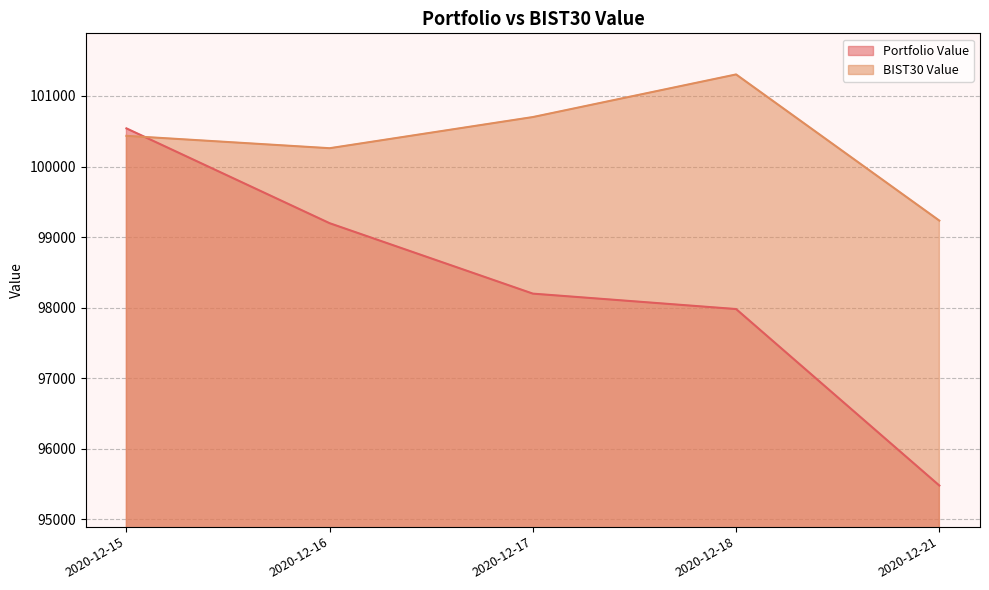

What is the smallest value displayed?

95480.6